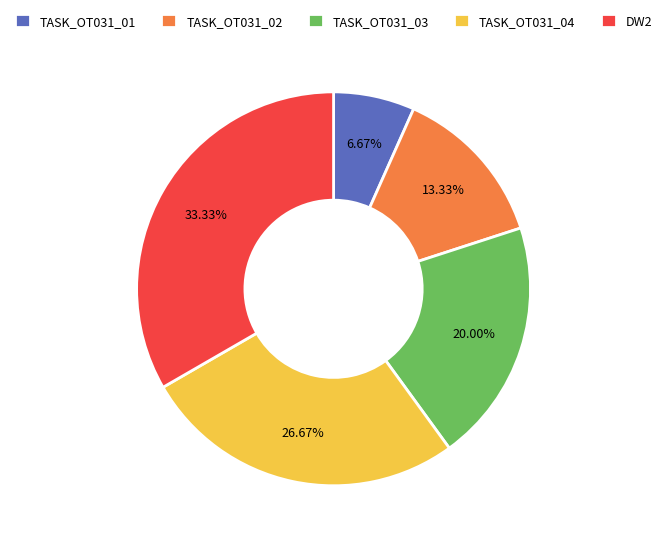

To the nearest percent, what is the difference between the largest and smallest slice percentages?

27%